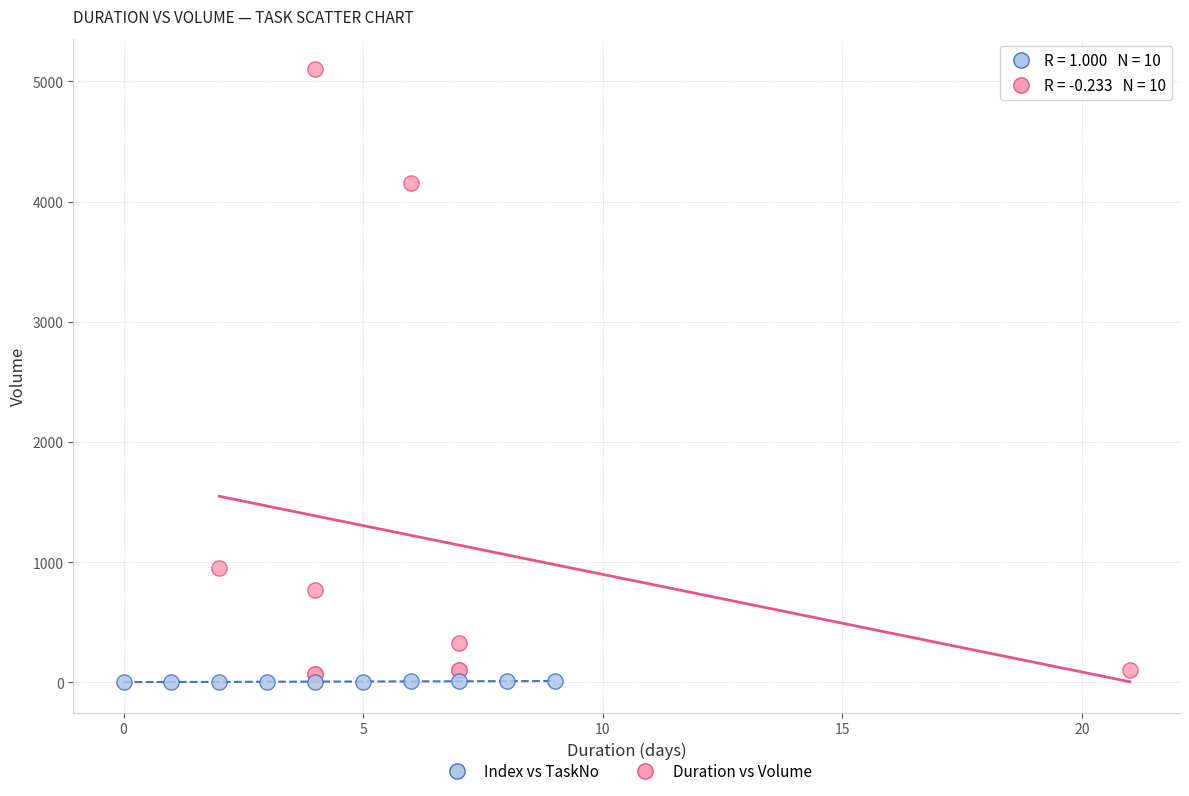

What are all the series names shown in the legend?

Index vs TaskNo, Duration vs Volume